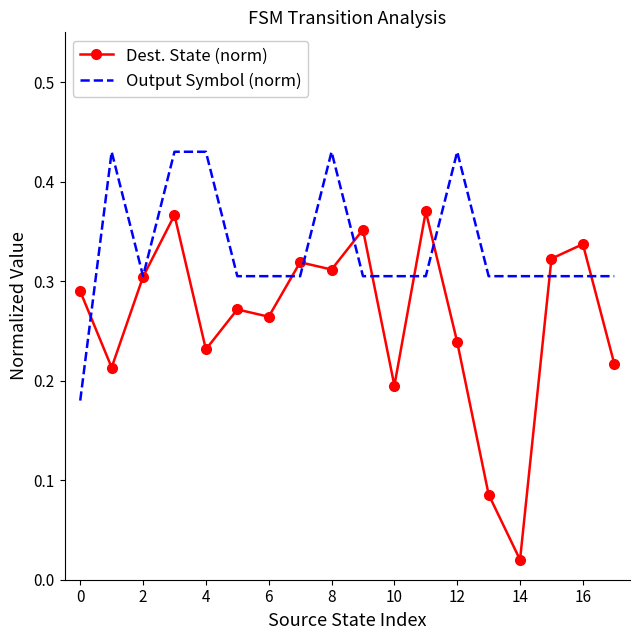

Which series has the largest total across all categories?

Output Symbol (norm)